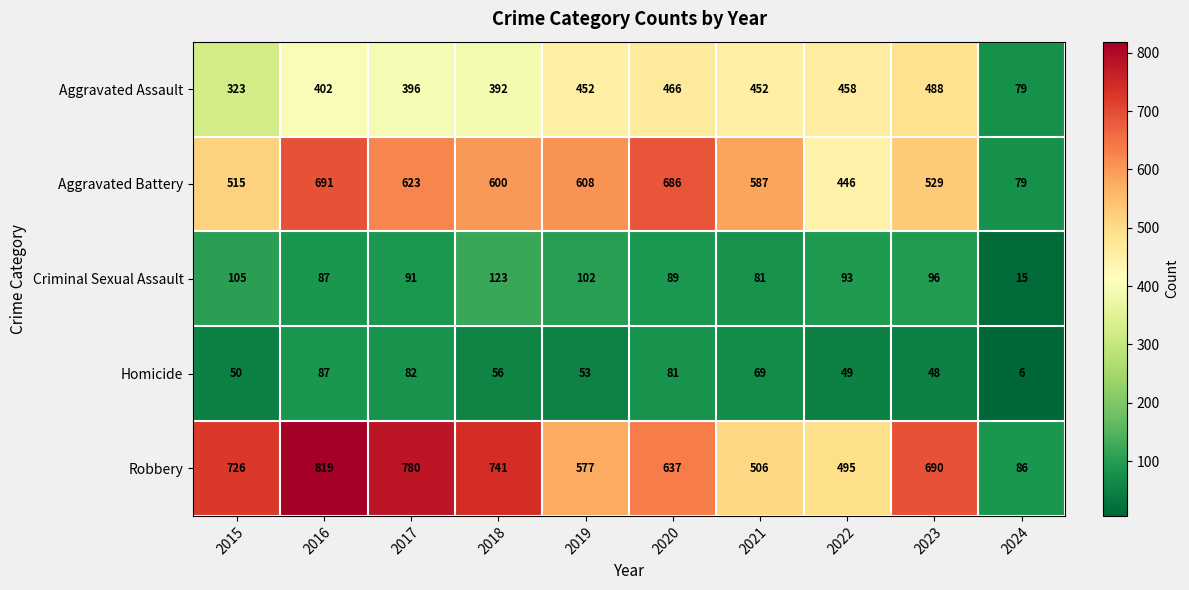

At which category is the sum across all series the highest?

2016